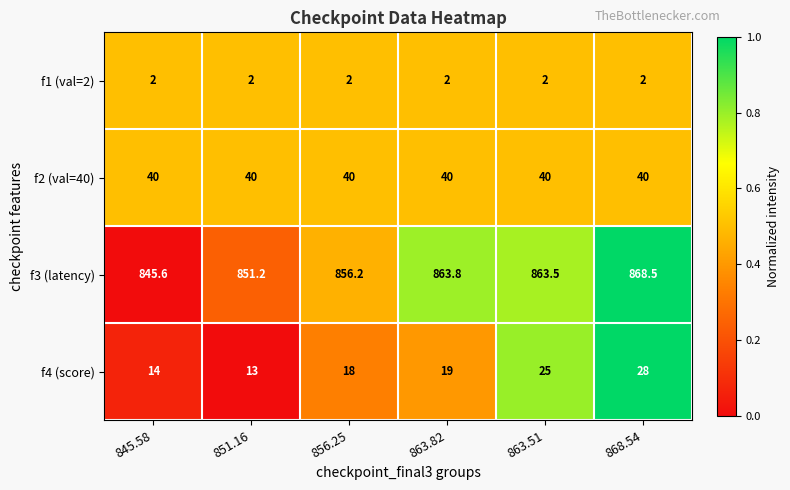

Reading right to left, list all the values displayed in this chart.

f1 (val=2): 868.54=2.0	863.51=2.0	863.82=2.0	856.25=2.0	851.16=2.0	845.58=2.0
f2 (val=40): 868.54=40.0	863.51=40.0	863.82=40.0	856.25=40.0	851.16=40.0	845.58=40.0
f3 (latency): 868.54=868.5	863.51=863.5	863.82=863.8	856.25=856.2	851.16=851.2	845.58=845.6
f4 (score): 868.54=28.0	863.51=25.0	863.82=19.0	856.25=18.0	851.16=13.0	845.58=14.0